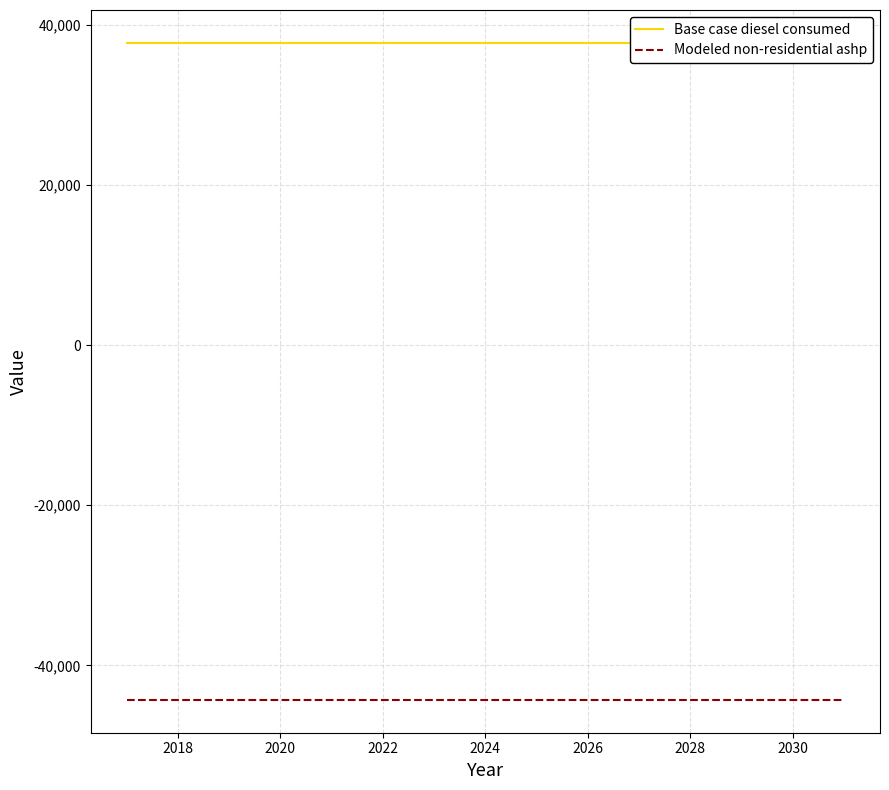

Is it true that Modeled non-residential ashp equals -21502.9 at 2032?

False